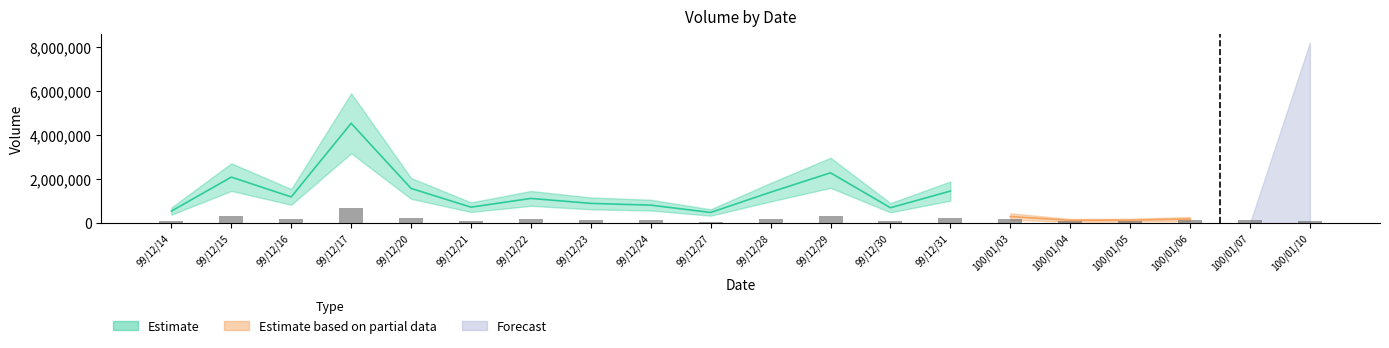

Rank the series by their maximum value, from highest to lowest.

Estimate, Forecast, Estimate based on partial data